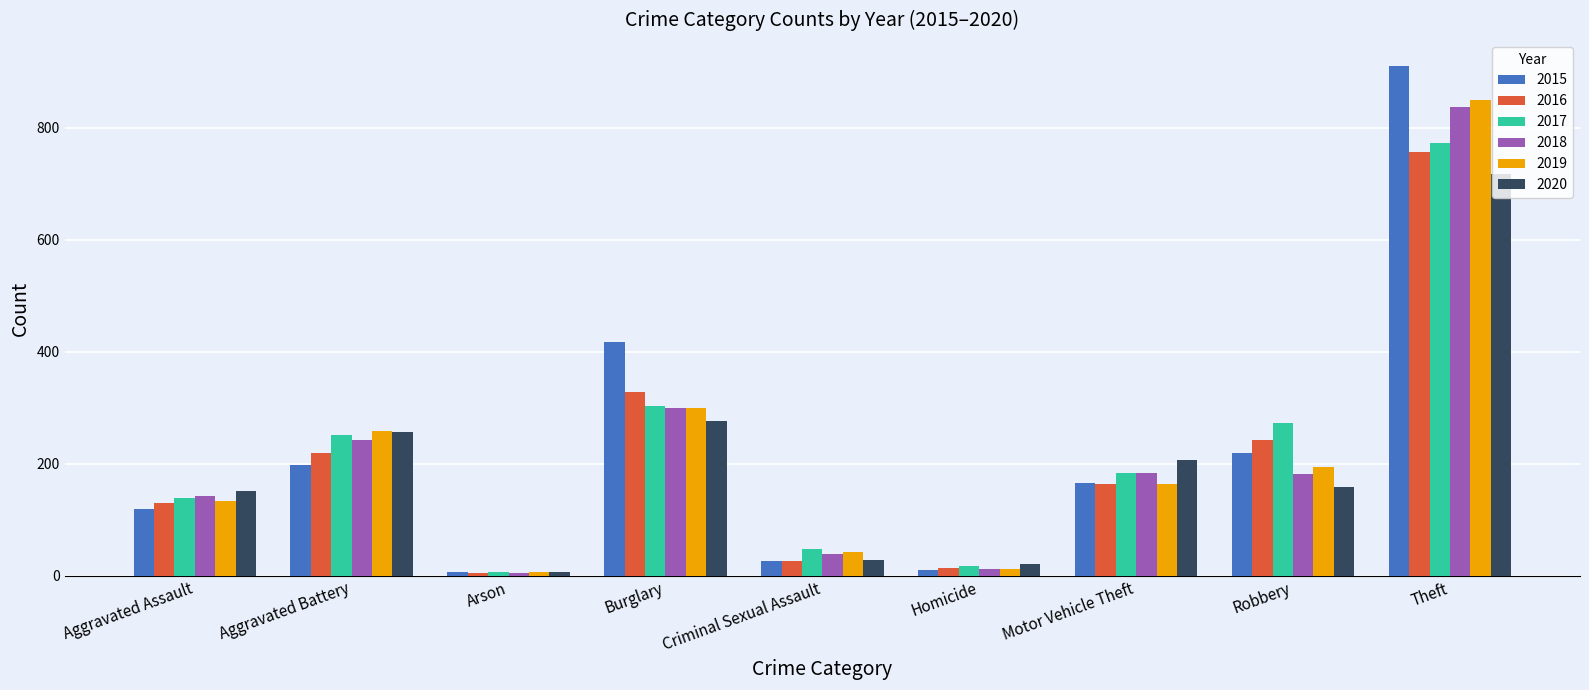

What is the total value across all series at Homicide?

86